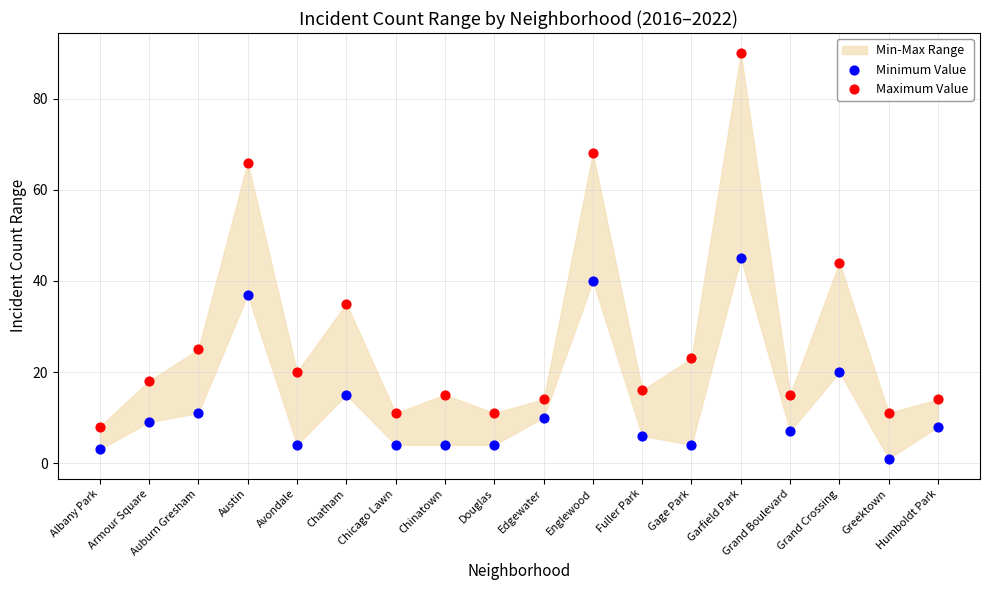

Which series contains the highest Y value?

Maximum Value